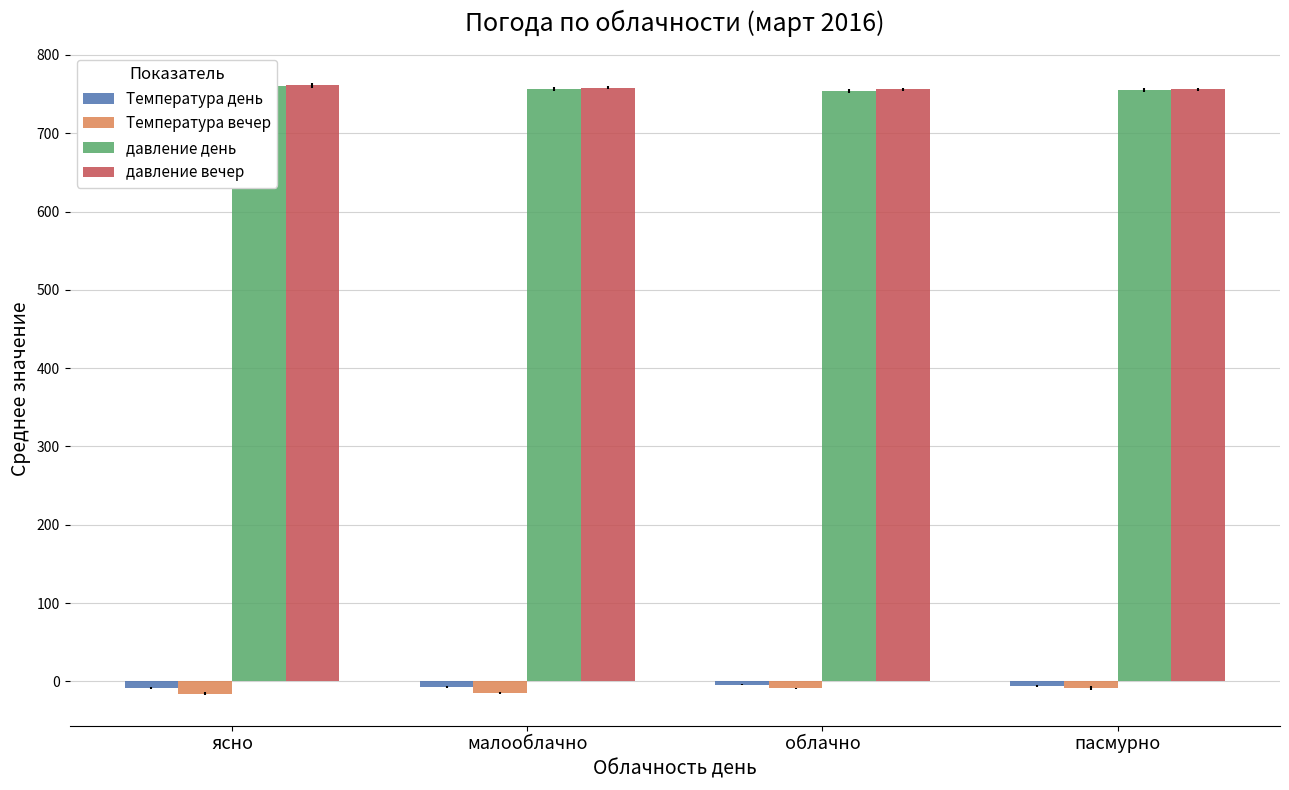

What is the difference between the Температура вечер values at ясно and пасмурно?

7.0